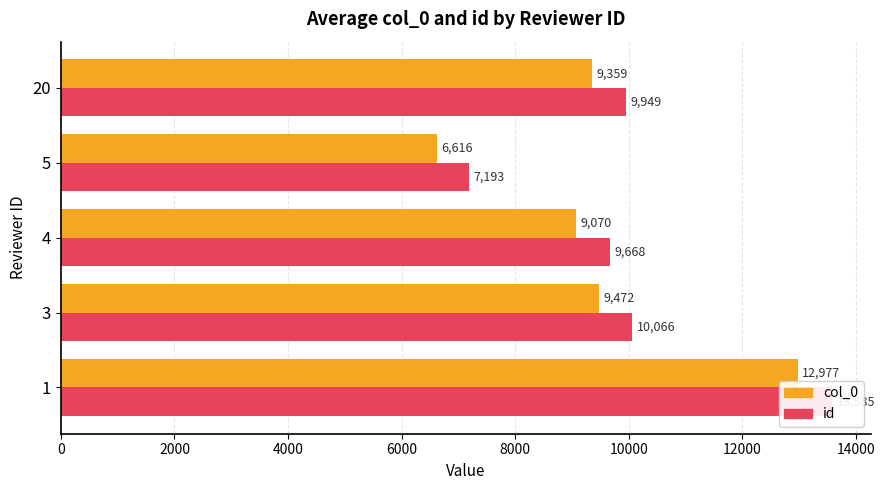

What is the value of the id bar at the 1st from the left?

13585.0